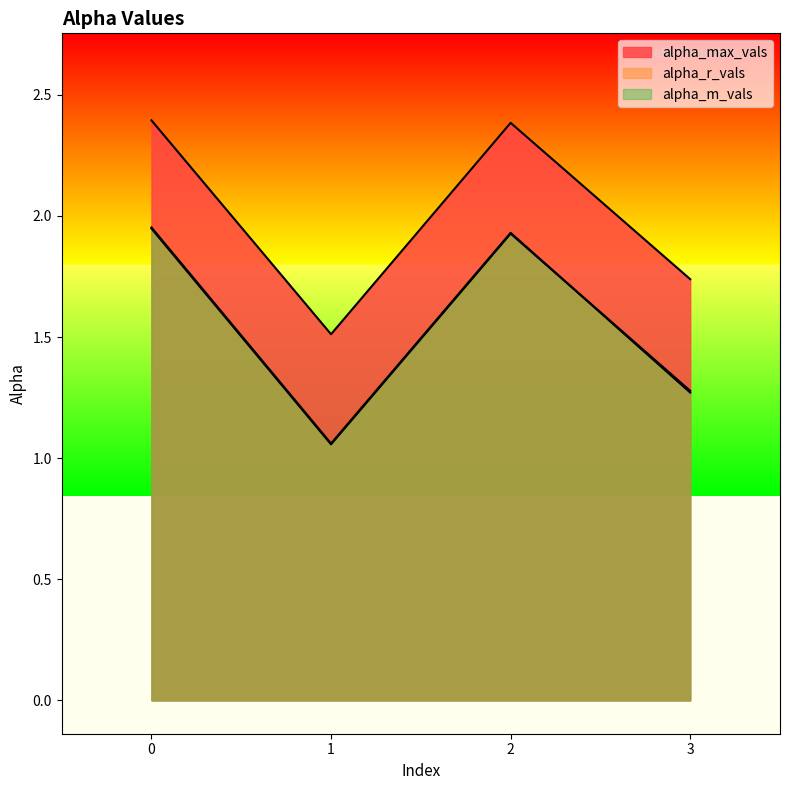

Rank the series by their maximum value, from lowest to highest.

alpha_r_vals, alpha_m_vals, alpha_max_vals